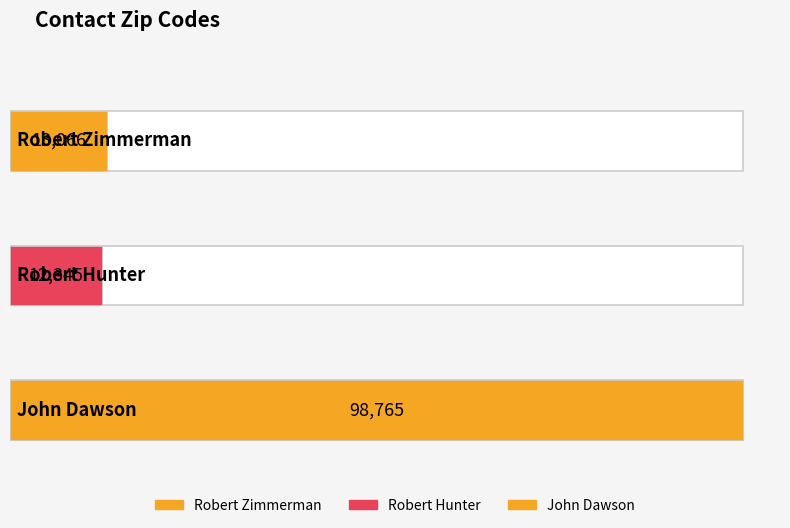

What is the average value?

41392